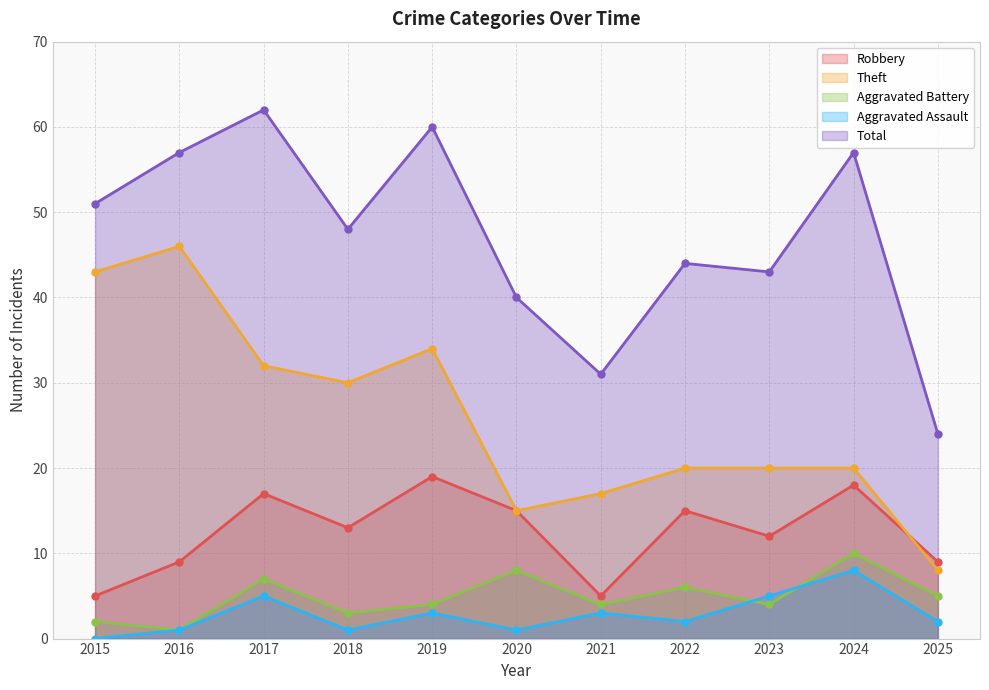

True or false: Total and Theft intersect in this chart.

False